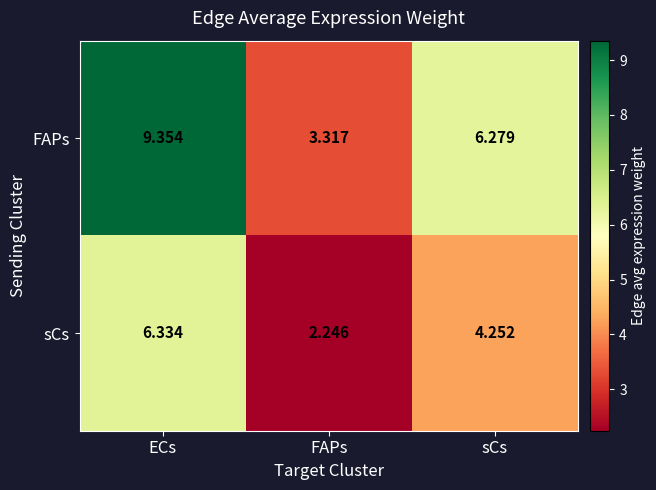

Is the value of FAPs at sCs greater than the value of sCs at sCs?

Yes